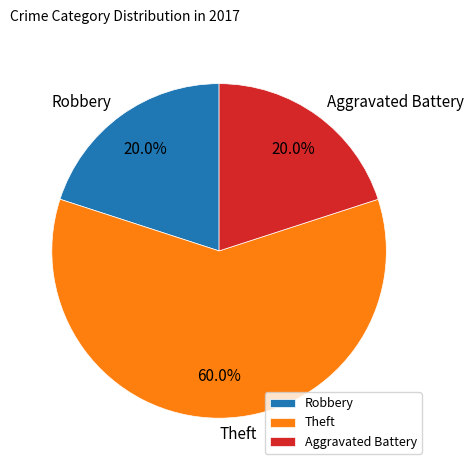

To the nearest percent, what is the combined percentage of Robbery and Theft?

80%